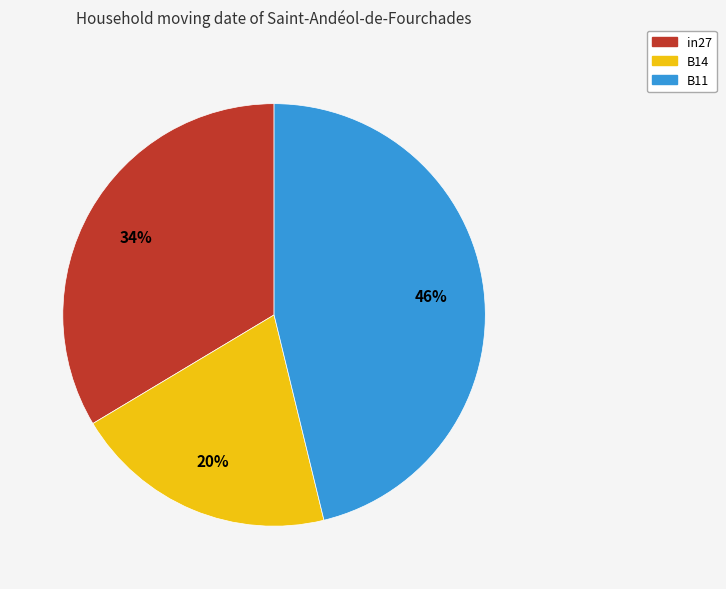

To the nearest percent, what is the average slice percentage?

33%